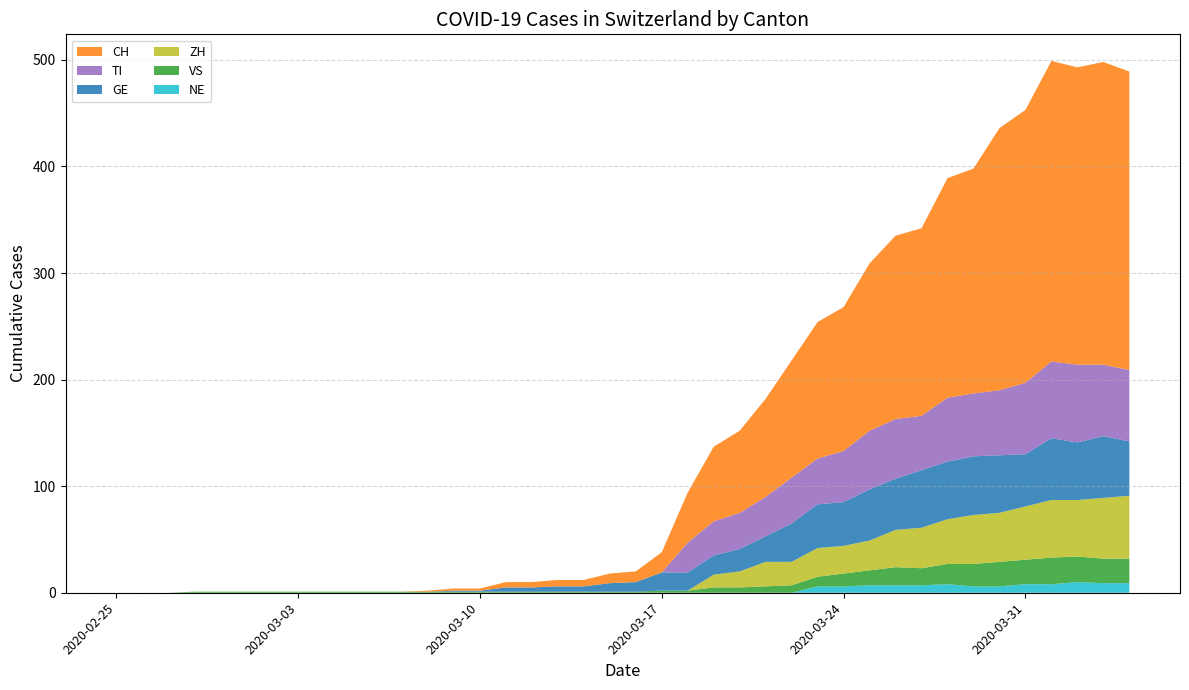

Reading left to right, transcribe all the data shown in this chart.

CH: 0	0	0	0	0	0	0	0	0	0	0	0	1	2	2	5	5	6	6	9	10	19	47	70	77	92	110	128	135	157	172	176	206	211	246	256	282	279	284	280
TI: 0	0	0	0	0	0	0	0	0	0	0	0	0	0	0	0	0	0	0	0	0	0	28	32	34	37	43	43	48	55	56	51	60	59	61	67	72	73	67	67
GE: 0	0	0	0	0	0	0	0	0	0	0	0	0	1	1	4	4	5	5	8	9	17	17	18	21	24	36	41	41	48	48	54	54	55	54	49	58	54	58	51
VS: 0	0	0	1	1	1	1	1	1	1	1	1	1	1	1	1	1	1	1	1	1	2	2	5	5	6	7	9	12	14	17	16	19	21	23	23	25	24	23	23
ZH: 0	0	0	0	0	0	0	0	0	0	0	0	0	0	0	0	0	0	0	0	0	0	0	12	15	23	22	27	26	28	35	38	42	46	46	50	54	53	57	59
NE: 0	0	0	0	0	0	0	0	0	0	0	0	0	0	0	0	0	0	0	0	0	0	0	0	0	0	0	6	6	7	7	7	8	6	6	8	8	10	9	9